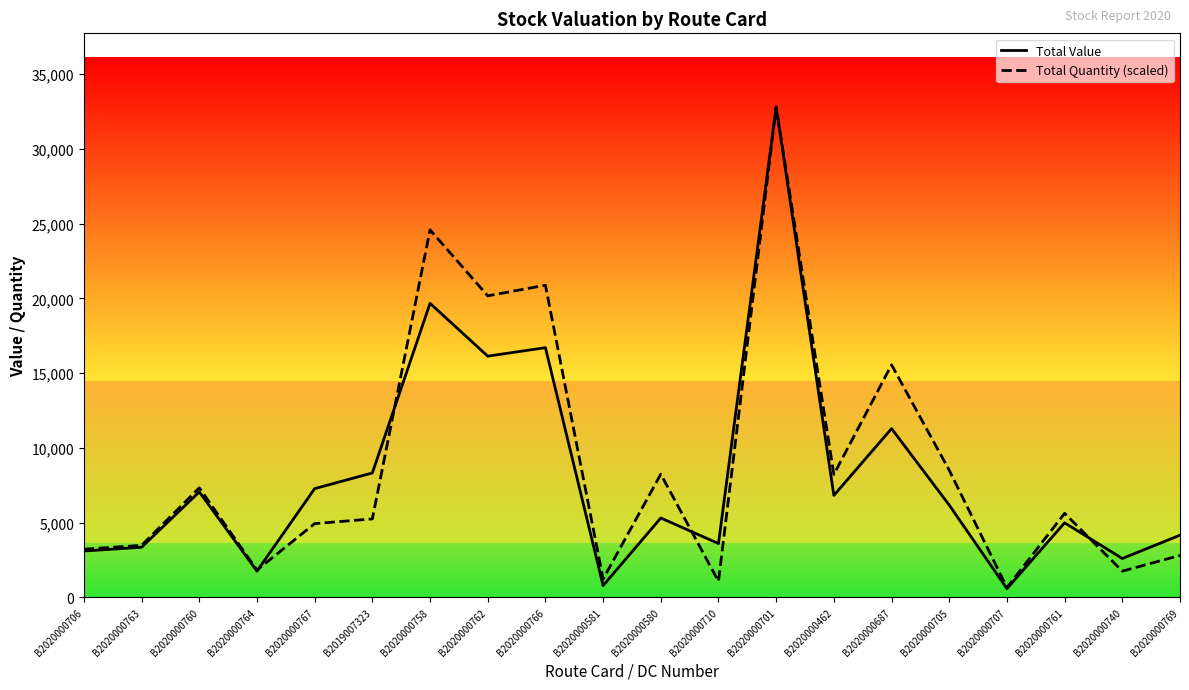

Where do Total Quantity (scaled) and Total Value first cross each other?

B2020000764 and B2020000767